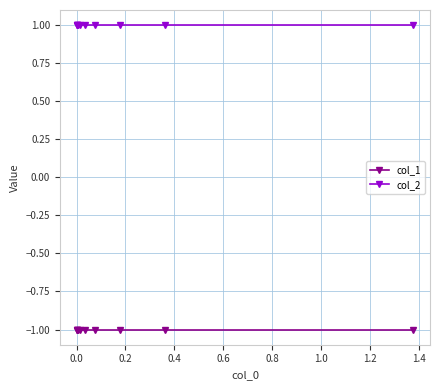

How many series are shown in this chart?

2